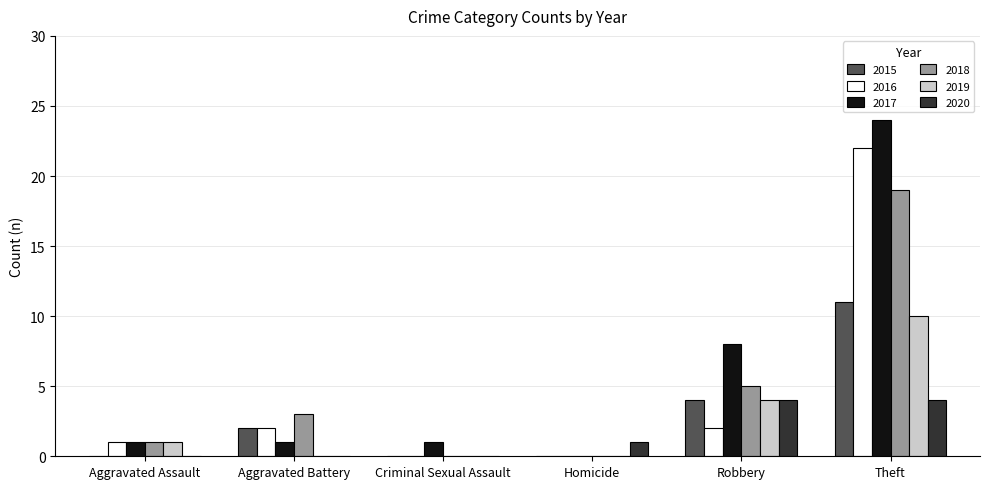

What are all the series names shown in the legend?

2015, 2016, 2017, 2018, 2019, 2020